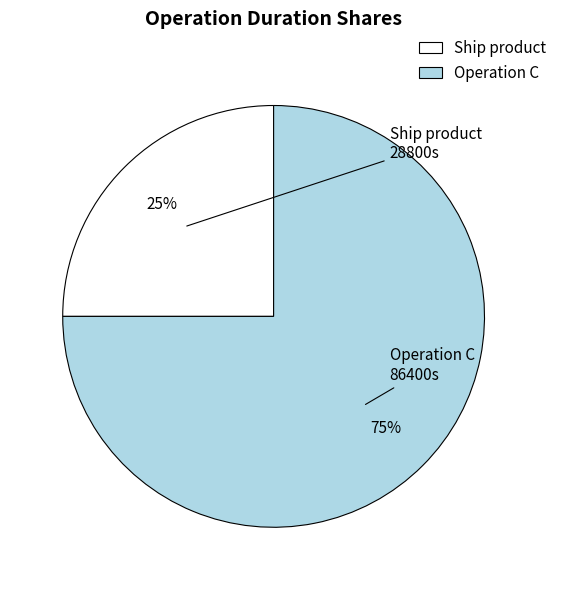

What is the ratio of the value at Operation C to the value at Ship product?

3.0